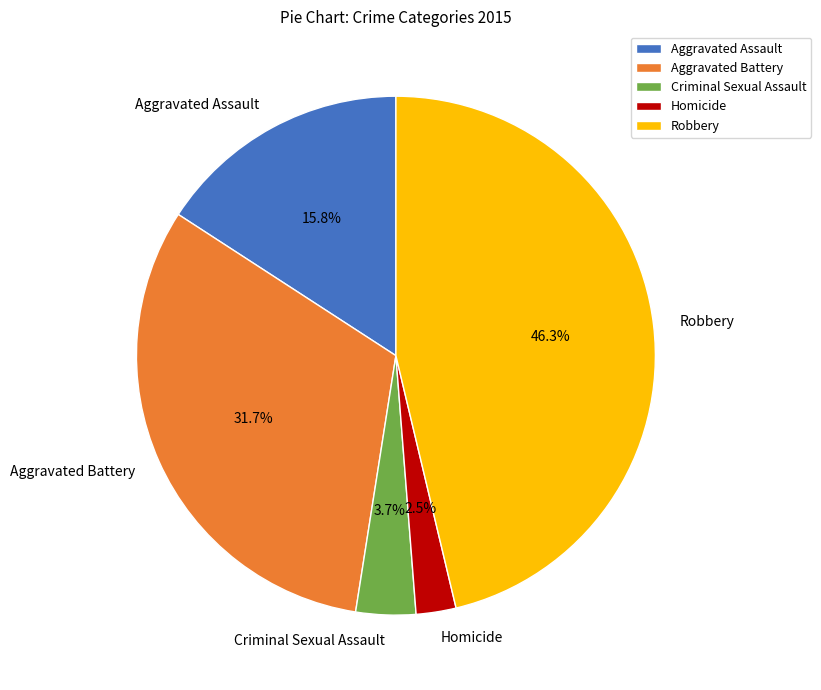

Between Homicide and Criminal Sexual Assault, which is larger?

Criminal Sexual Assault